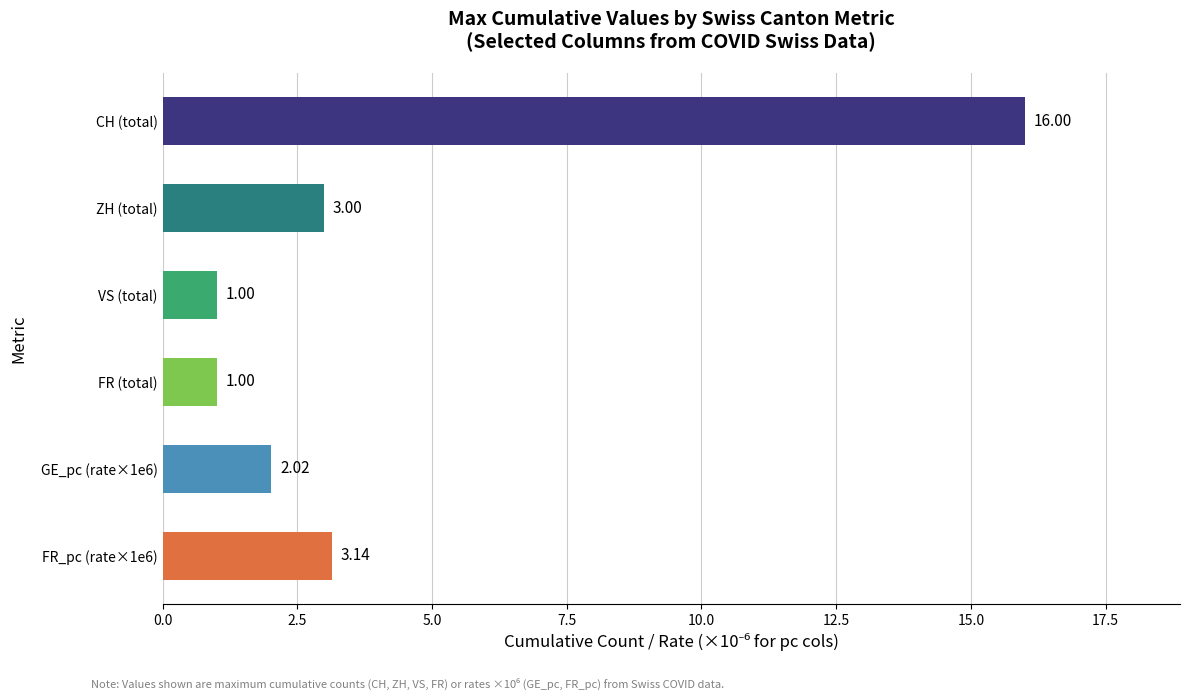

What is the label of the 5th bar from the bottom?

ZH (total)